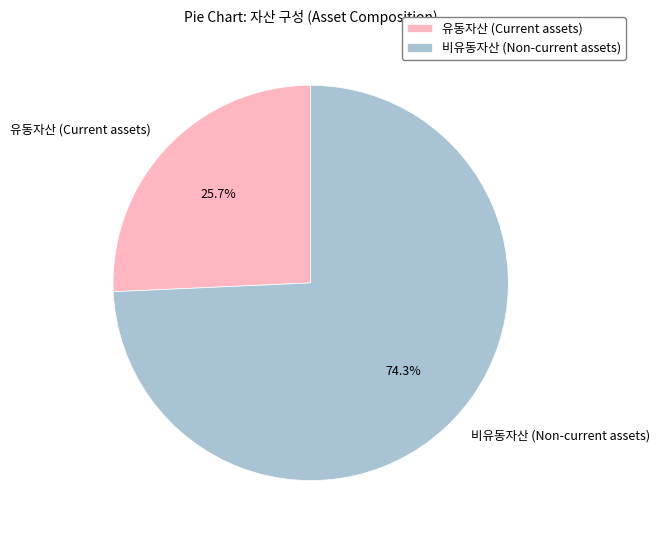

Which has a higher value, 유동자산 (Current assets) or 비유동자산 (Non-current assets)?

비유동자산 (Non-current assets)